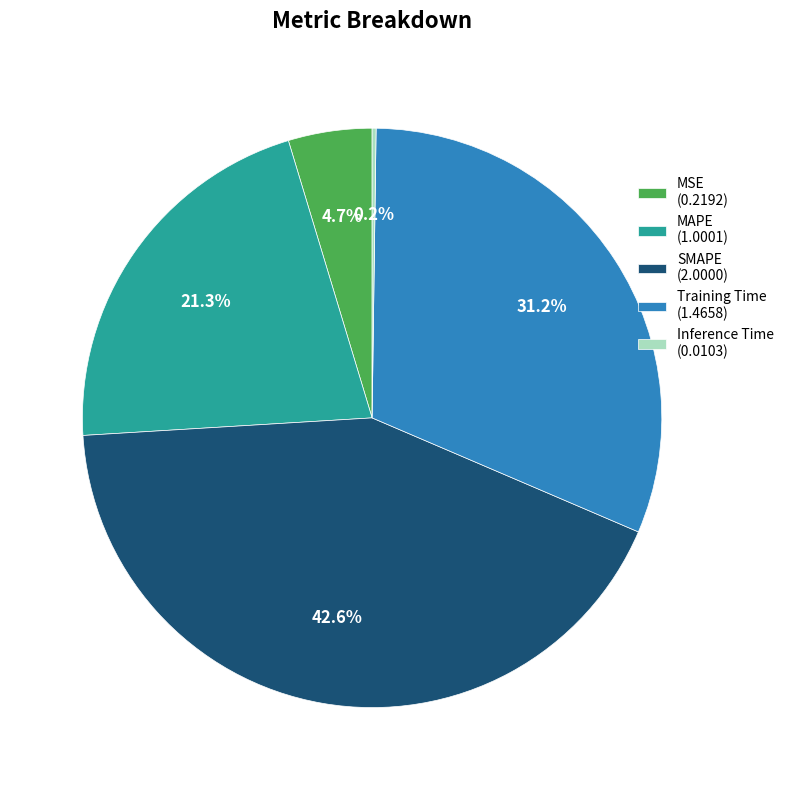

Does MAPE (1.0001) account for over 50% of the chart?

No